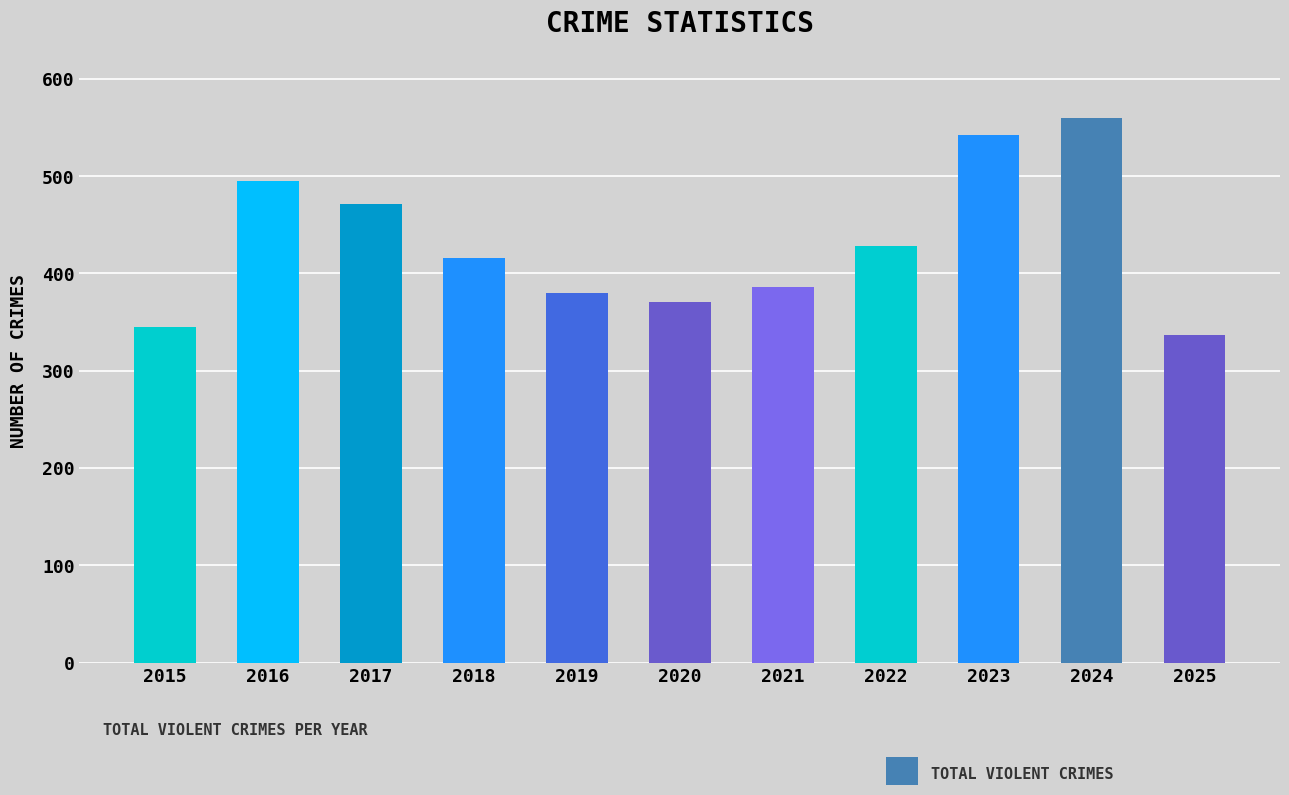

What is the maximum value shown in the chart?

560